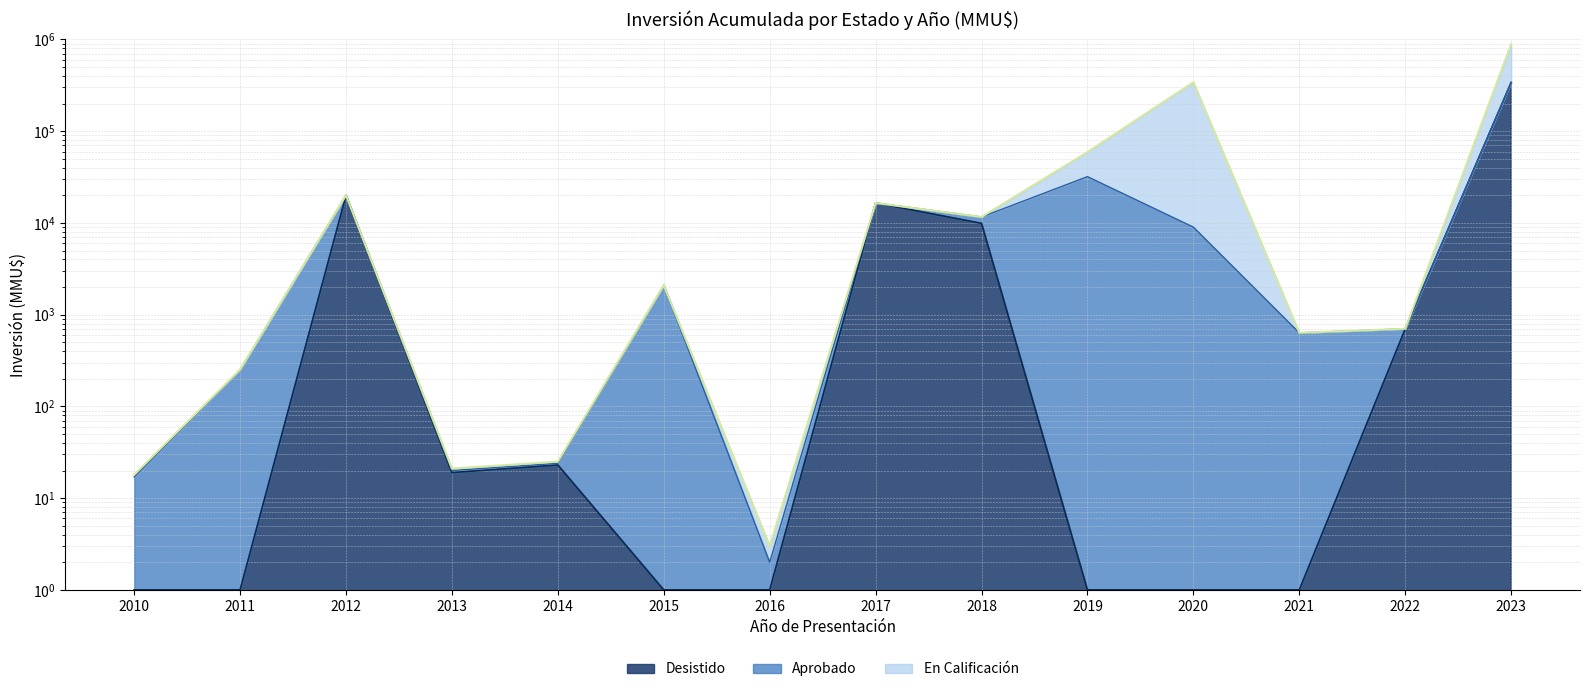

What is the sum of the Aprobado line values at 2021 and 2019?

32602